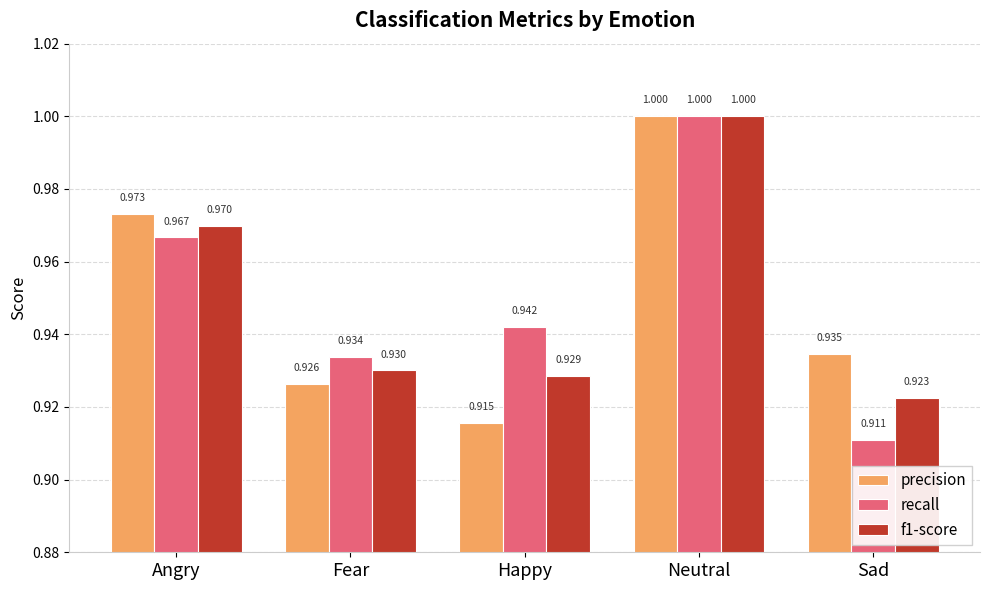

At how many categories does at least one series exceed 0?

5